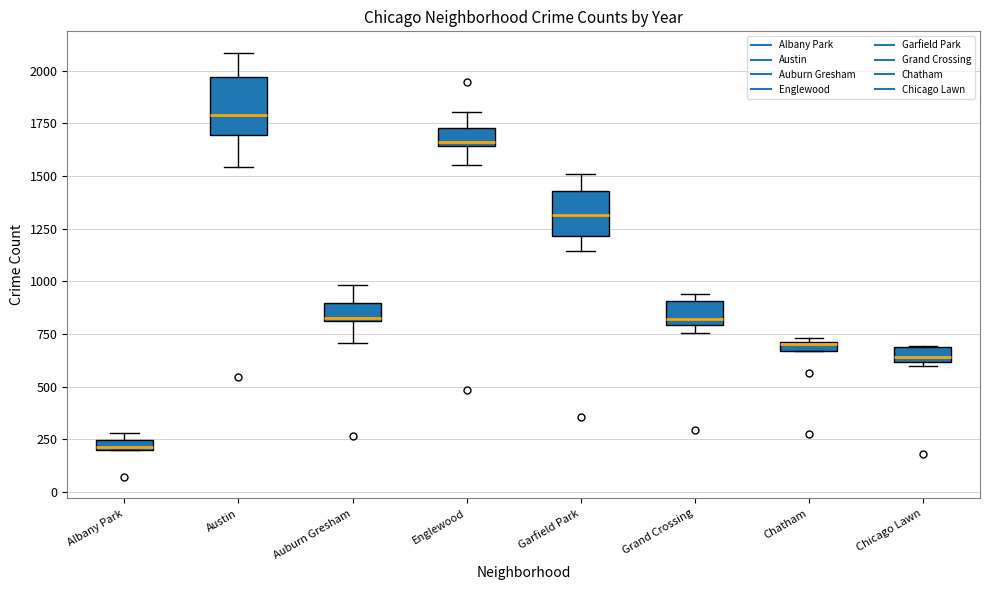

Which box has the lowest median line?

Albany Park